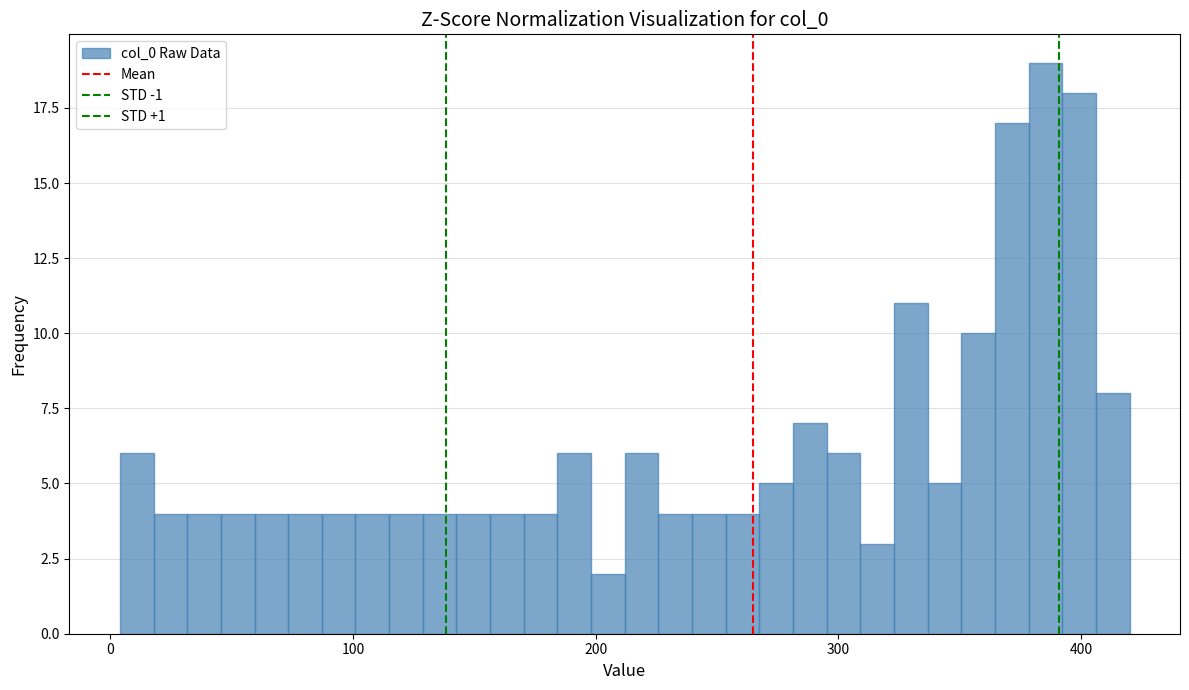

Read against the x-axis, roughly where is the centre of the tallest bar?

390